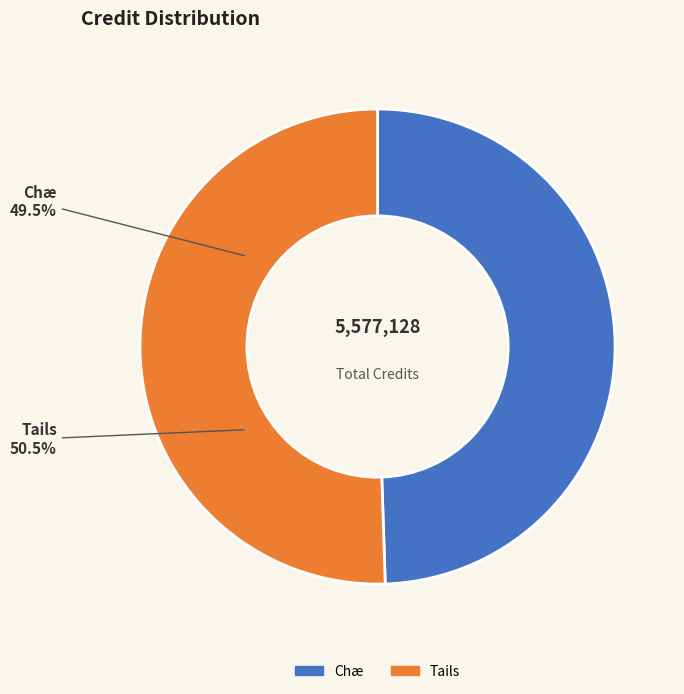

The Tails slice represents 36% of the pie. True or false?

False